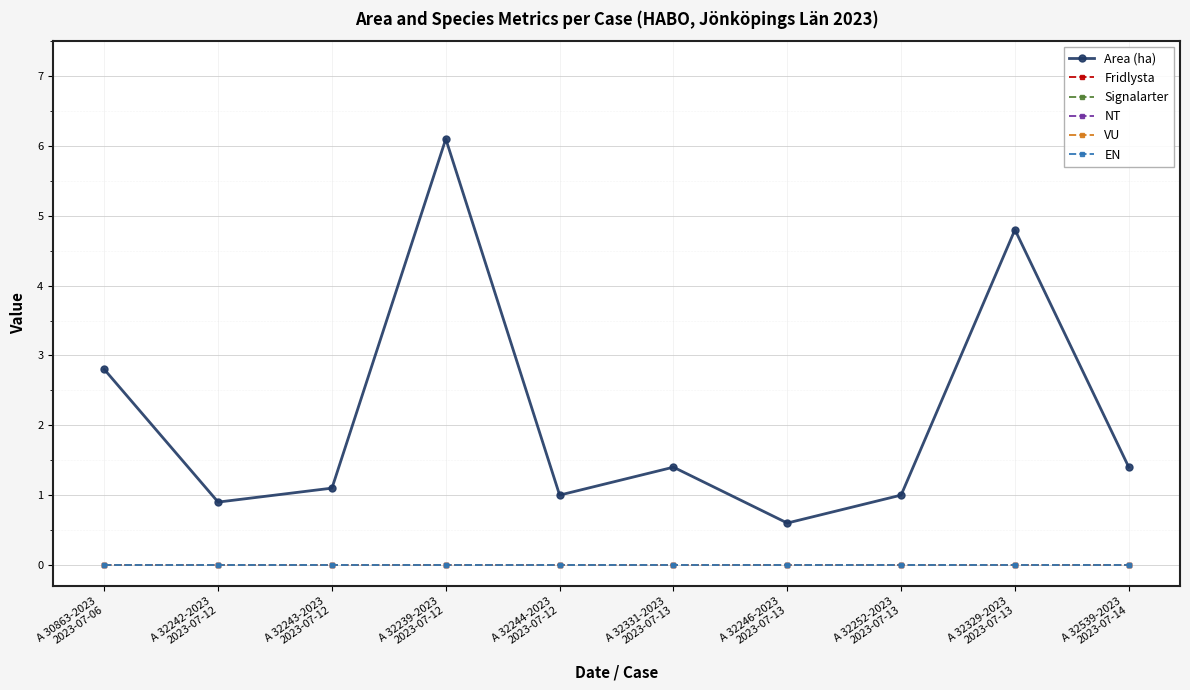

What is the spread (max minus min) of values at A 30863-2023
2023-07-06?

2.8